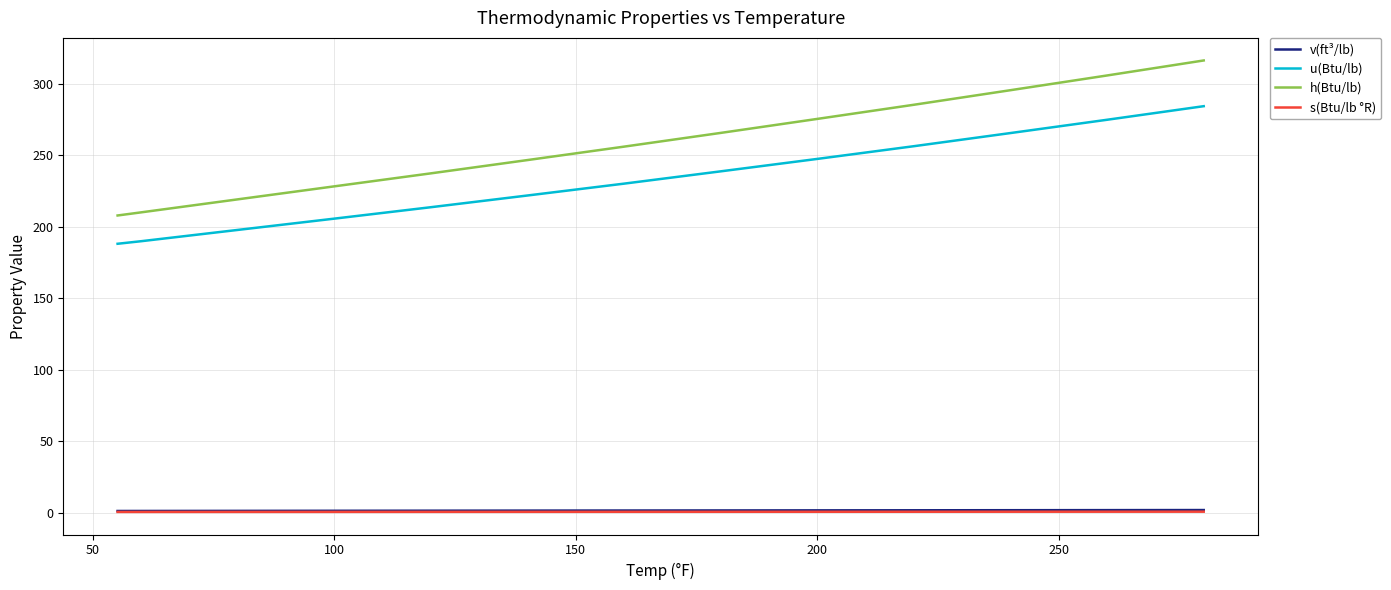

What is the difference between the maximum and minimum values in the s(Btu/lb °R) series?

0.2